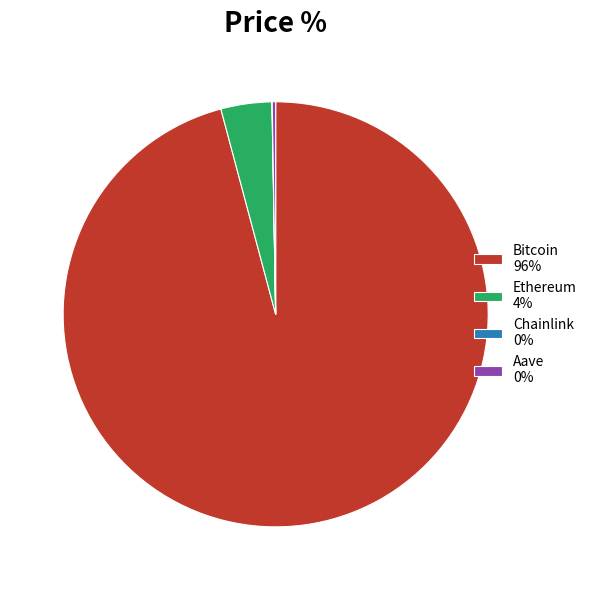

Which slice represents more than half of the pie?

Bitcoin